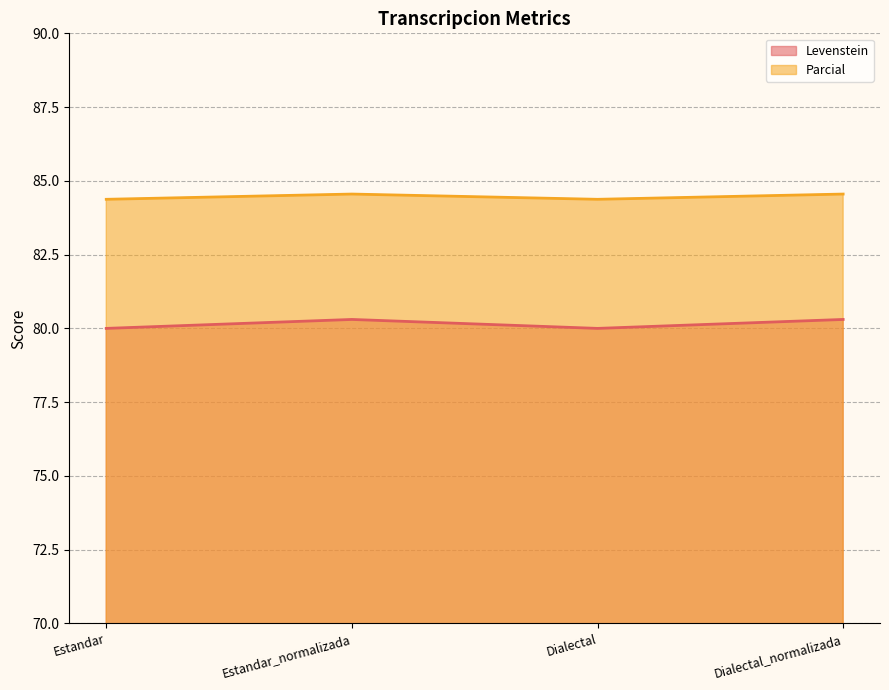

Does the chart have visible grid lines?

Yes